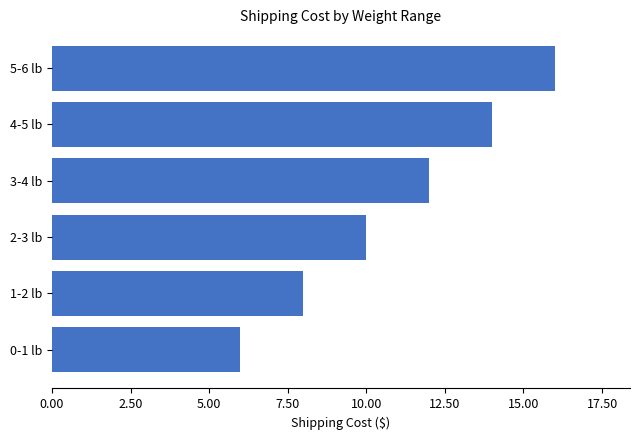

The value at 3-4 lb is 12.0. True or false?

True